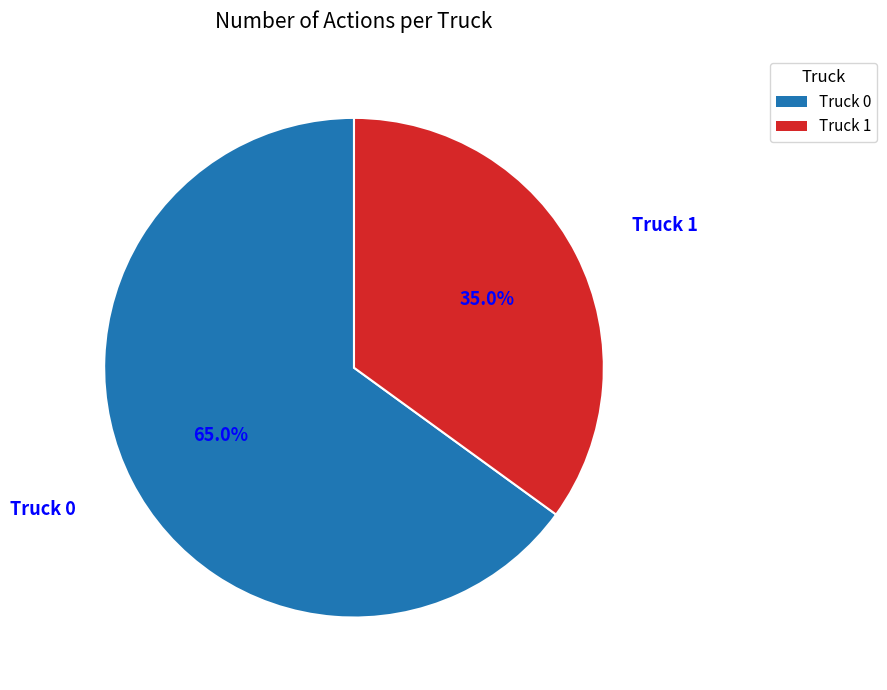

Which slice is the largest?

Truck 0